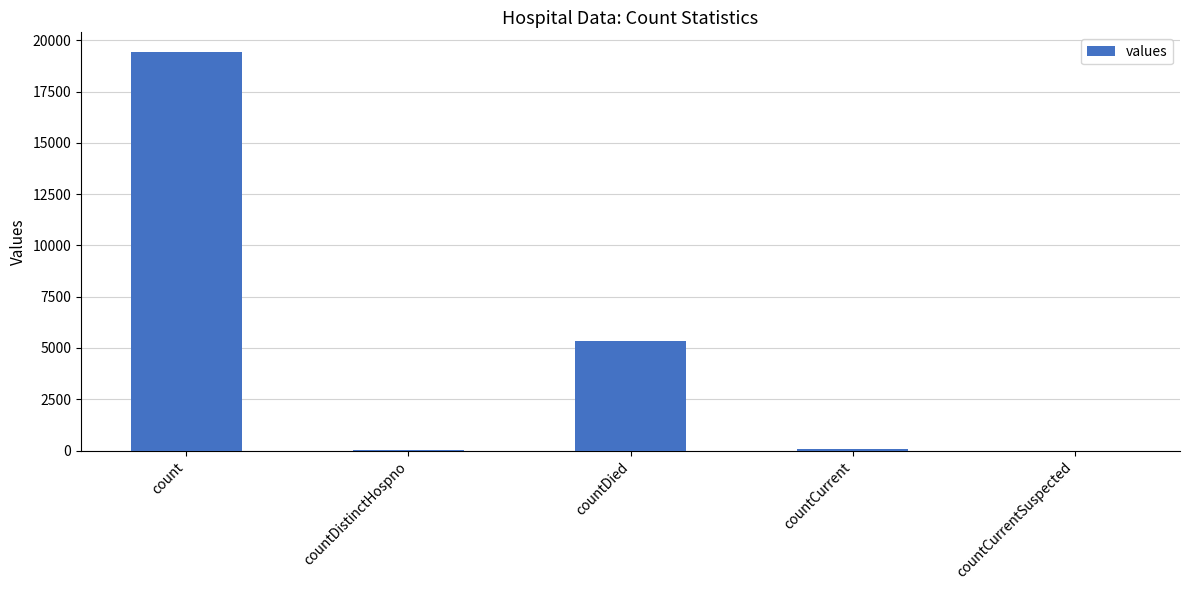

What is the sum of the values at count and countDistinctHospno?

19458